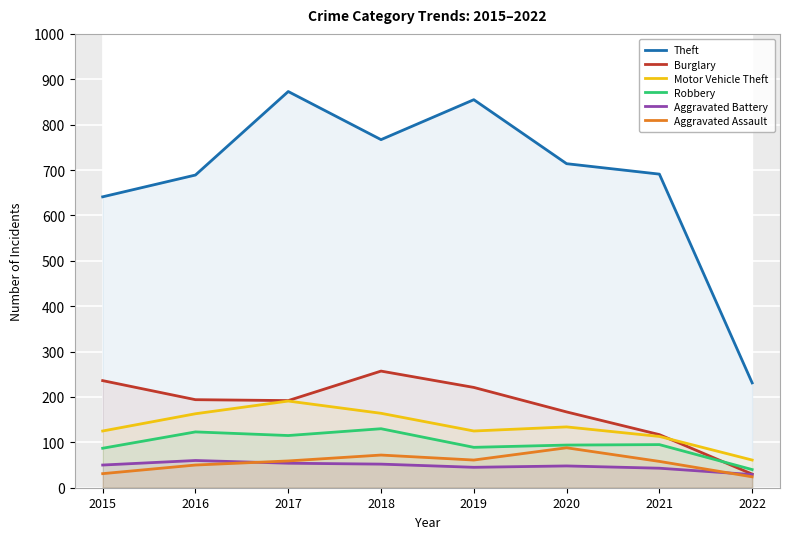

Reading left to right, transcribe all the data shown in this chart.

Theft: 2015=641	2016=689	2017=873	2018=767	2019=855	2020=714	2021=691	2022=231
Burglary: 2015=236	2016=194	2017=192	2018=257	2019=221	2020=167	2021=117	2022=30
Motor Vehicle Theft: 2015=125	2016=163	2017=191	2018=164	2019=125	2020=134	2021=113	2022=61
Robbery: 2015=87	2016=123	2017=115	2018=130	2019=89	2020=94	2021=95	2022=40
Aggravated Battery: 2015=50	2016=60	2017=54	2018=52	2019=45	2020=48	2021=43	2022=29
Aggravated Assault: 2015=31	2016=50	2017=59	2018=72	2019=61	2020=88	2021=58	2022=24